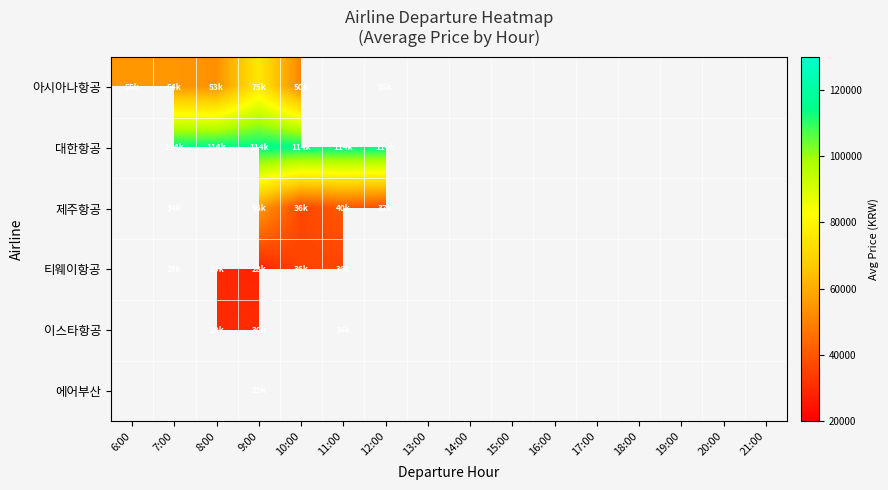

At how many categories does at least one series exceed 29423?

7